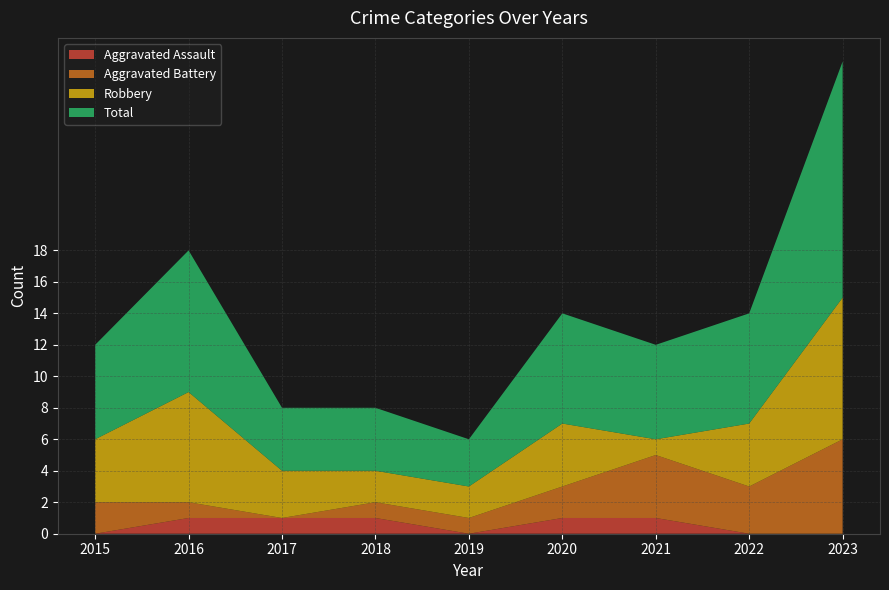

Reading left to right, list all the values displayed in this chart.

Aggravated Assault: 0	1	1	1	0	1	1	0	0
Aggravated Battery: 2	1	0	1	1	2	4	3	6
Robbery: 4	7	3	2	2	4	1	4	9
Total: 6	9	4	4	3	7	6	7	15